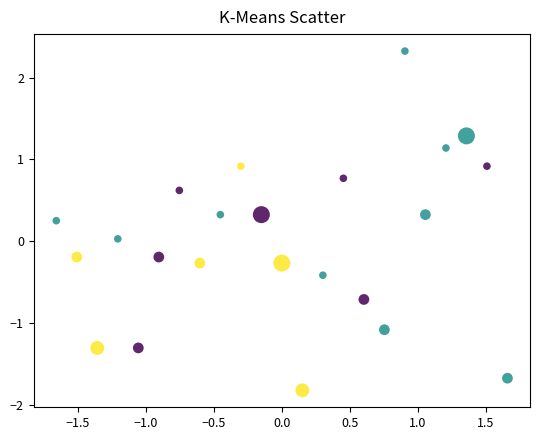

What is the range of X values (max minus min)?

3.3